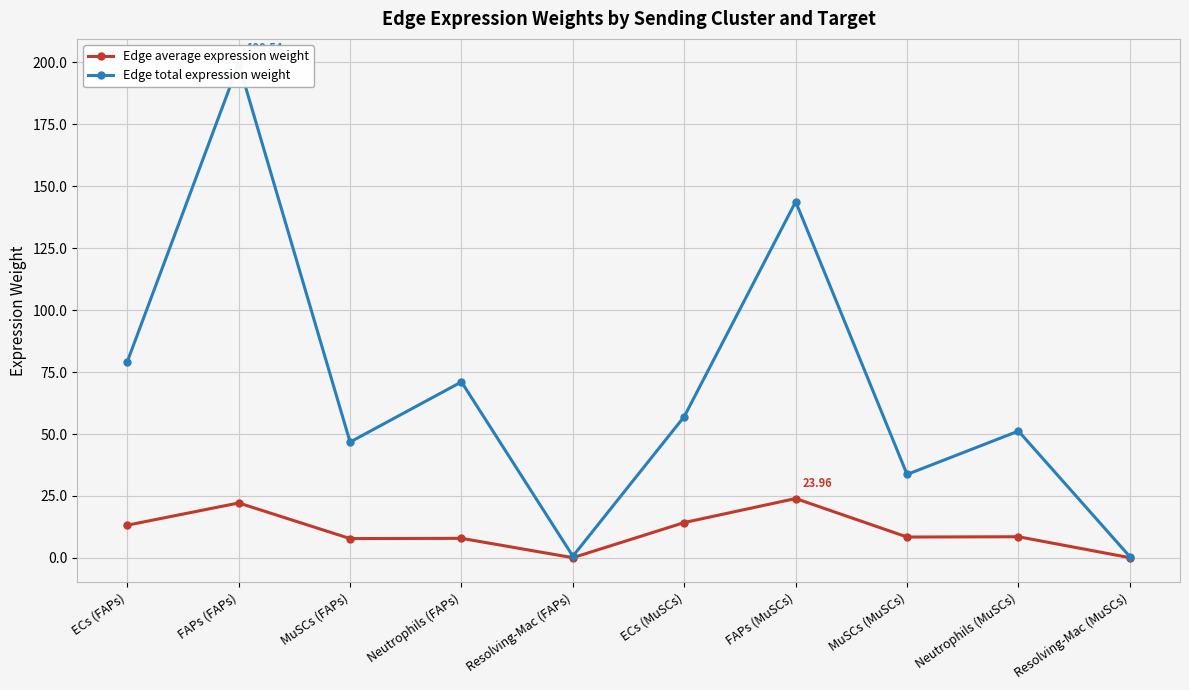

What is the difference between the highest and lowest values at ECs (FAPs)?

66.0